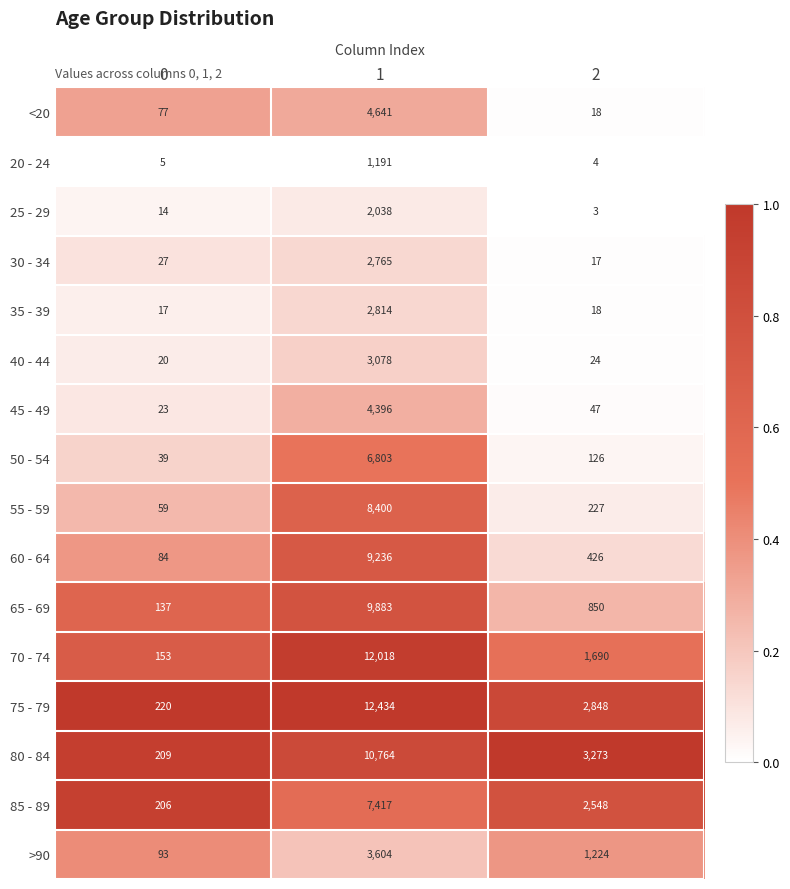

True or false: 35 - 39 has a value of 10 at 2.

False